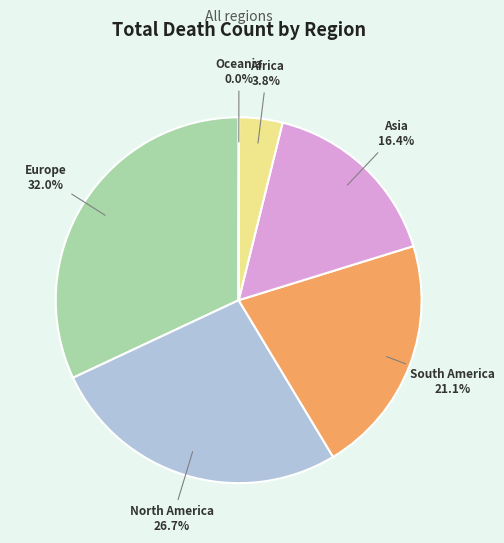

Combined, do Europe and Asia account for over 50%?

No